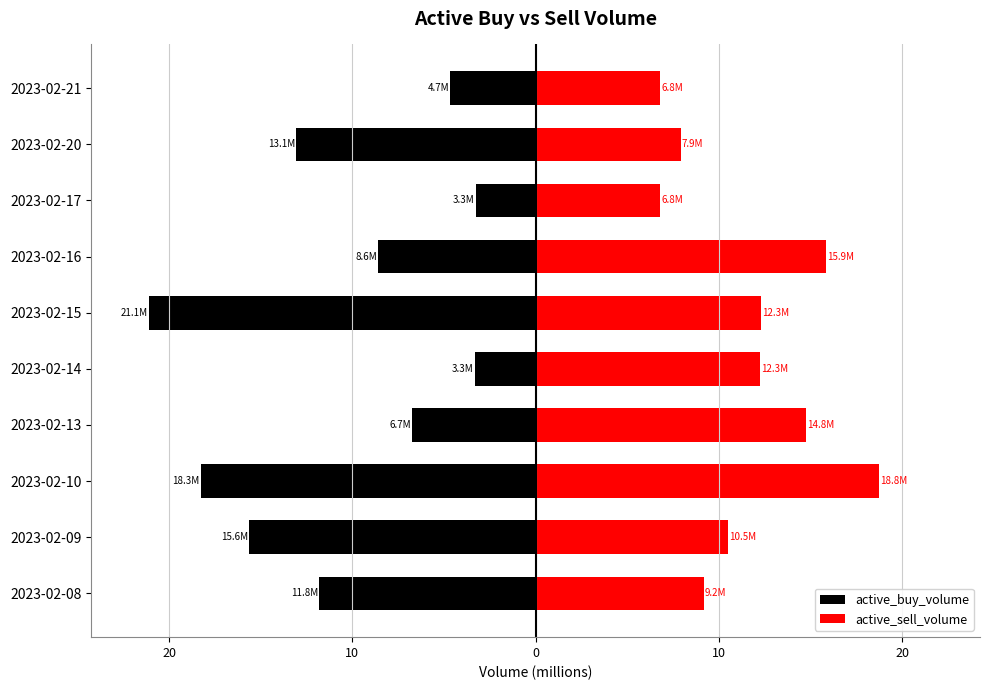

What are all the series names shown in the legend?

active_buy_volume, active_sell_volume